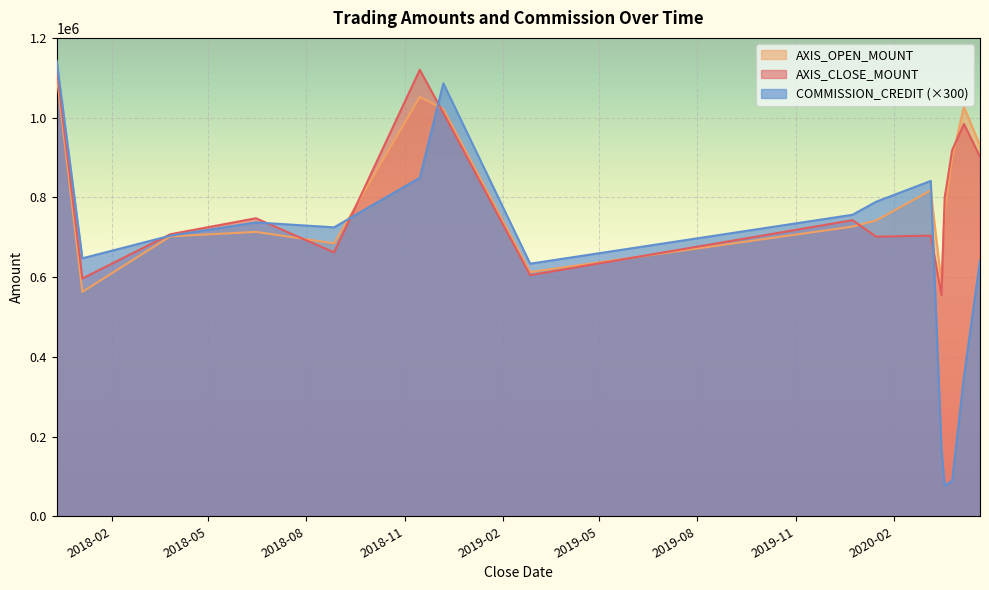

Which category has the lowest value in the AXIS_CLOSE_MOUNT series?

2020-03-16